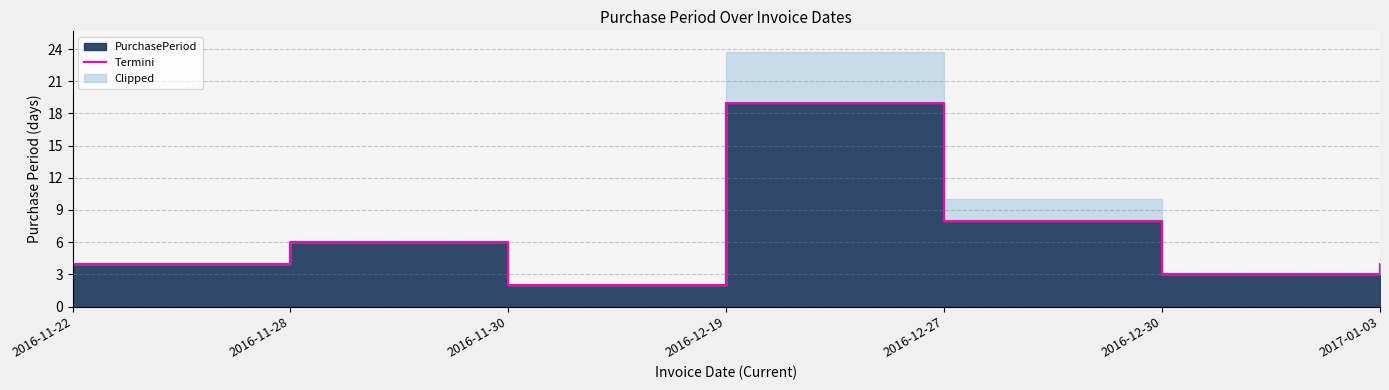

What is the smallest value displayed?

2